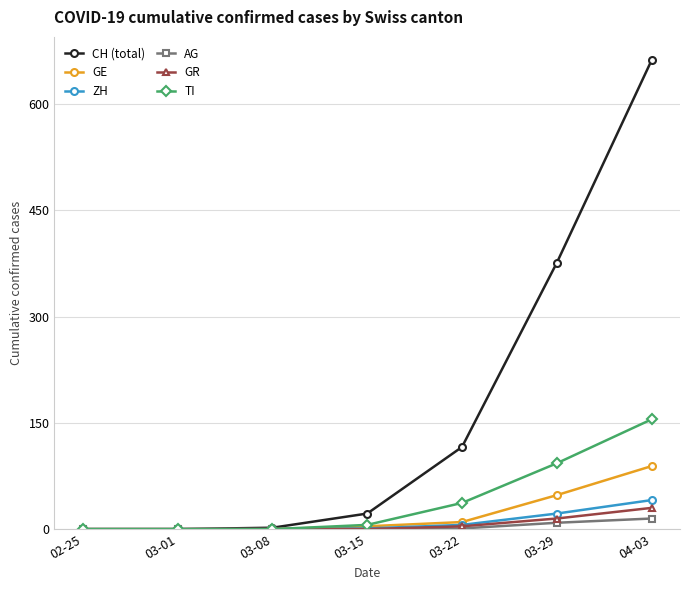

Which series has the largest total across all categories?

CH (total)